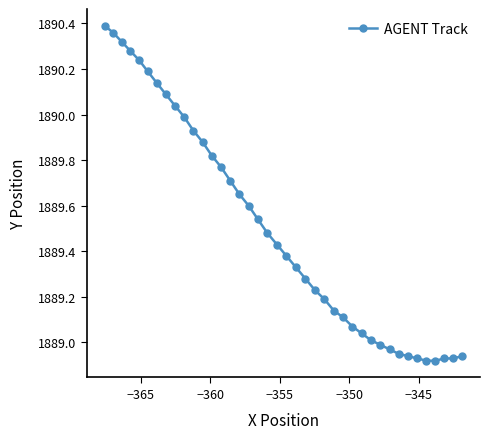

How many data points does each series have?

40